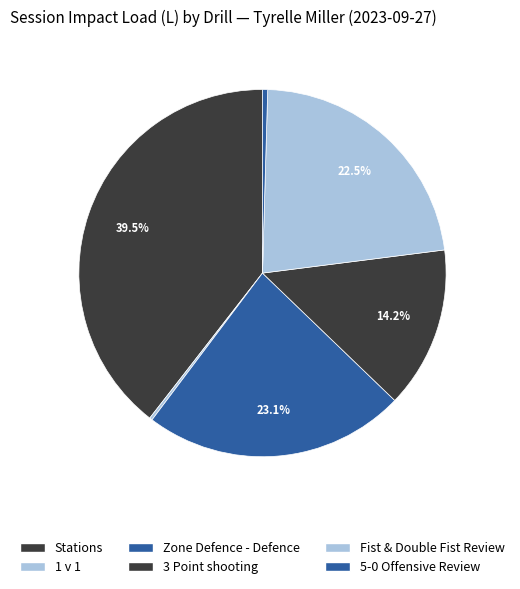

Does Zone Defence - Defence represent more than half of the total?

No